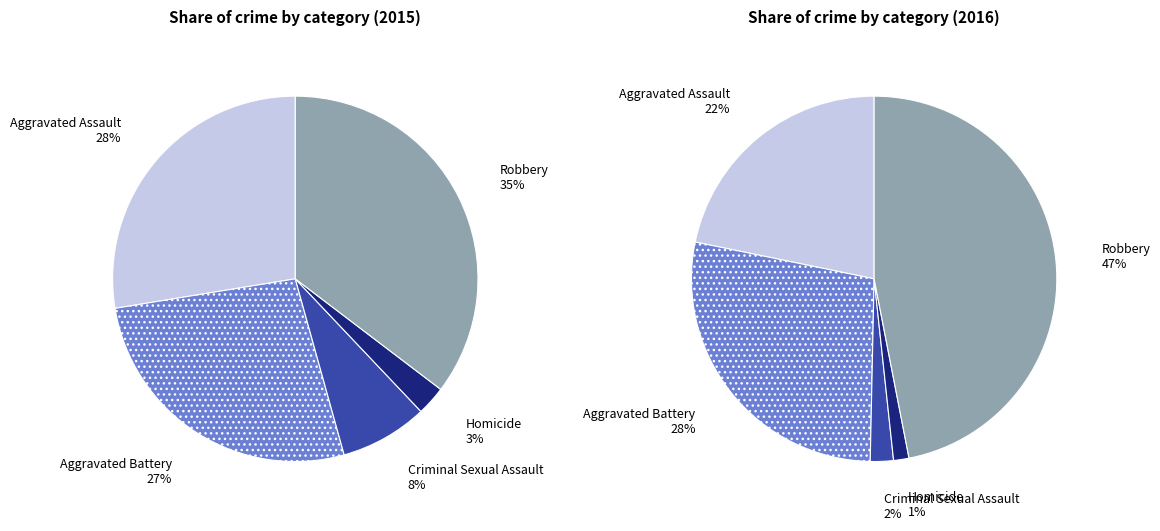

Count the number of slices in the pie.

5